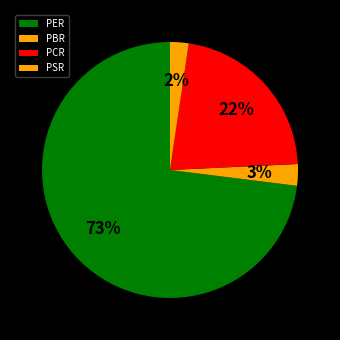

The PSR slice represents 2% of the pie. True or false?

True